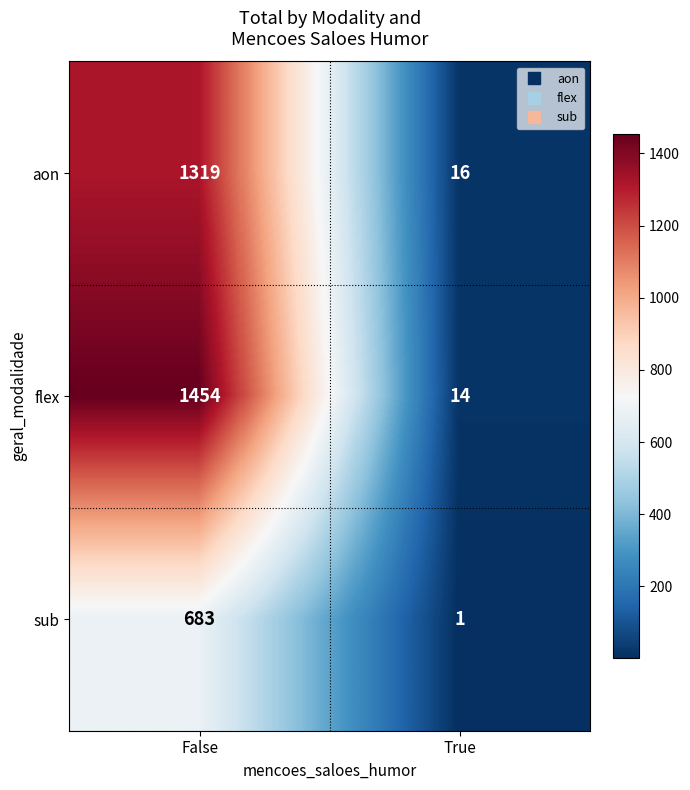

What is the sum of the aon values at False and True?

1335